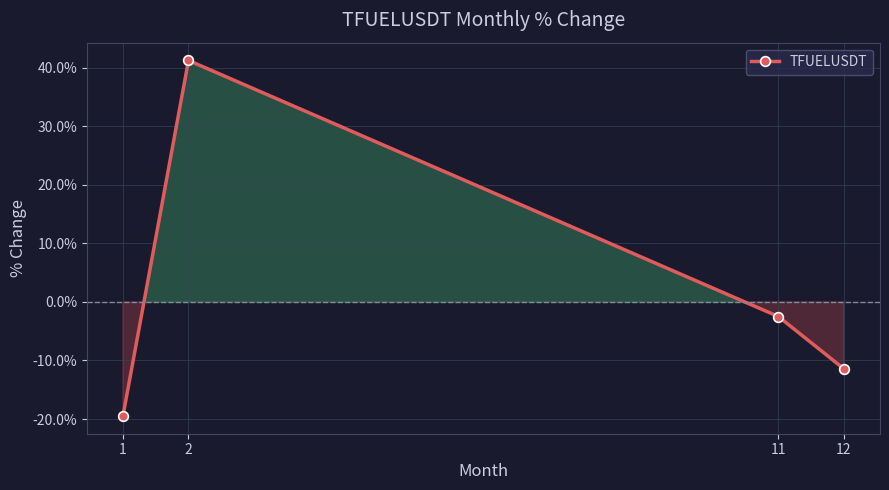

True or false: the data shows -8.7 at 1.

False